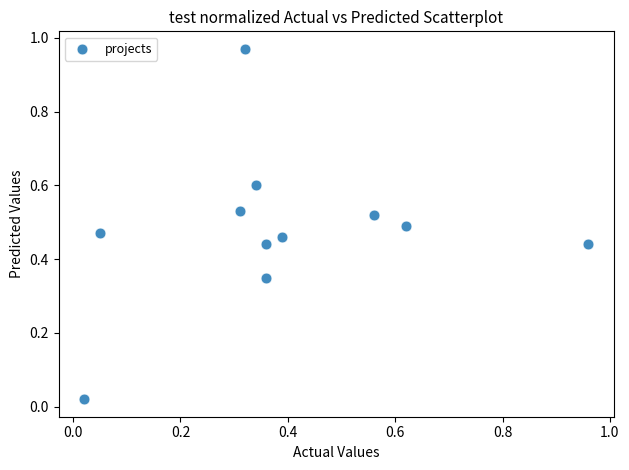

What is the range of X values (max minus min)?

0.9